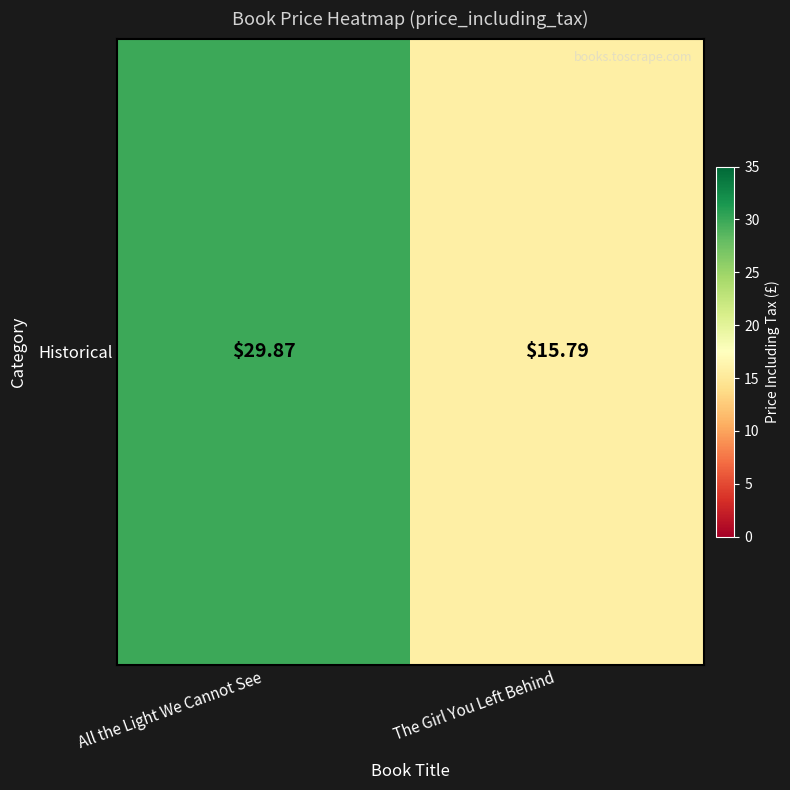

Reading right to left, extract all data points from this chart.

The Girl You Left Behind=15.8	All the Light We Cannot See=29.9